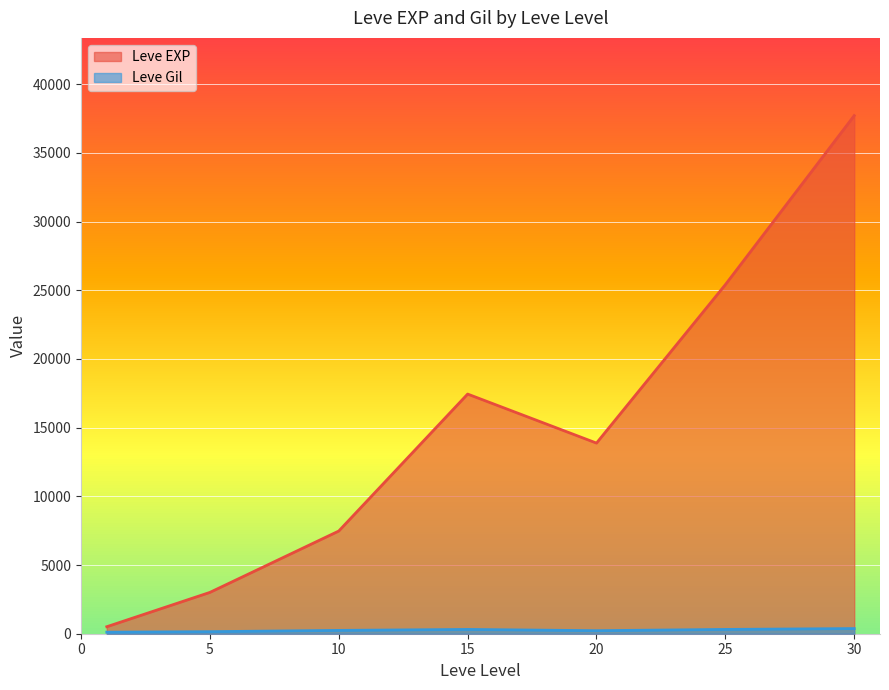

At 10, list the series in order from smallest to largest.

Leve Gil, Leve EXP